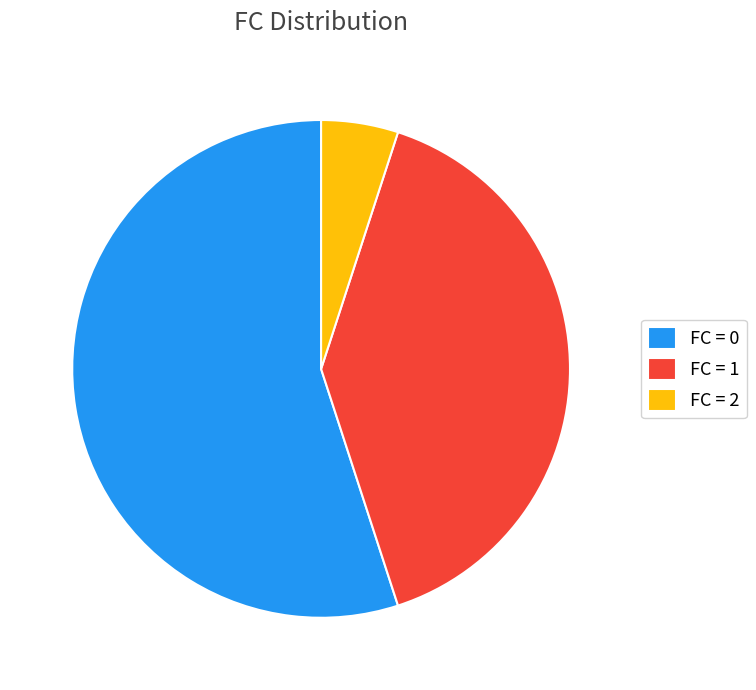

The FC = 1 slice represents 32% of the pie. True or false?

False